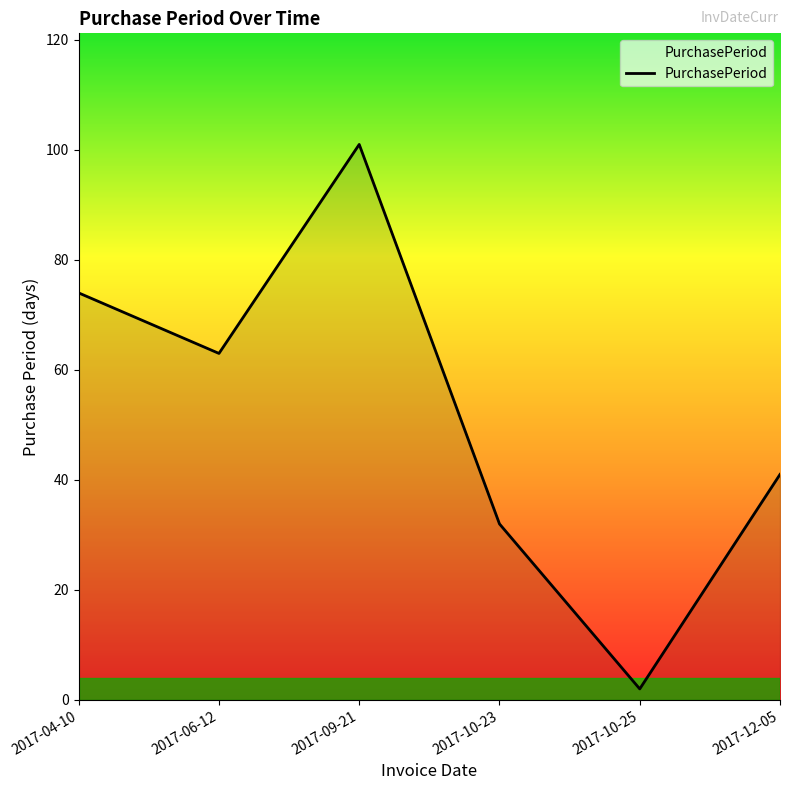

How many interior local valleys (lower than both neighbors) does the data have?

2